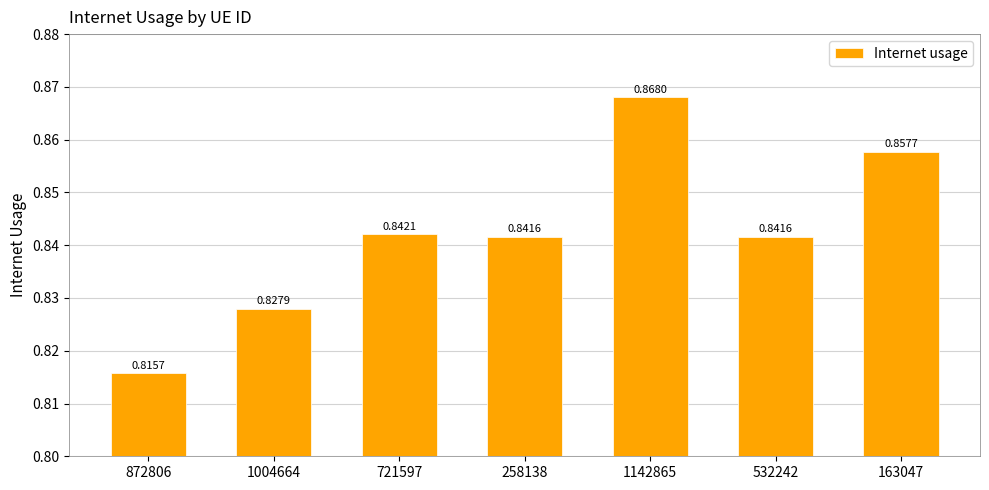

What is the sum of all values?

5.9